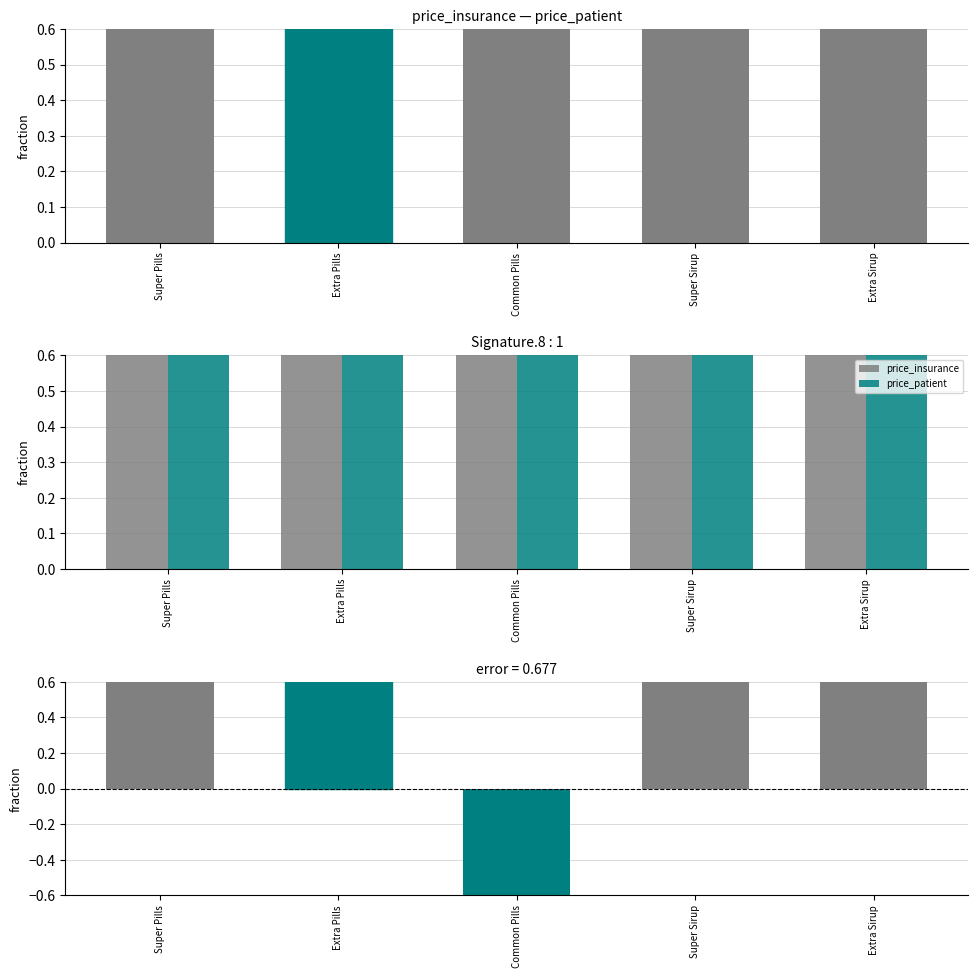

Which series has the largest total across all categories?

price_insurance